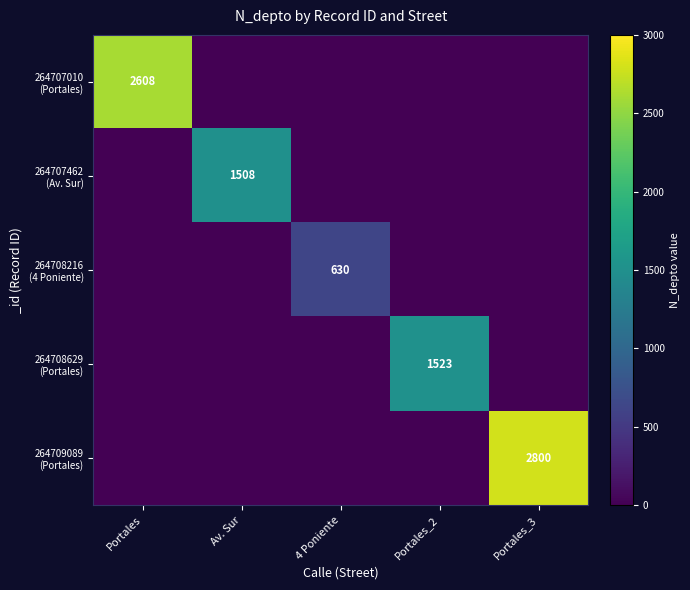

How many categories are shown in the chart?

5